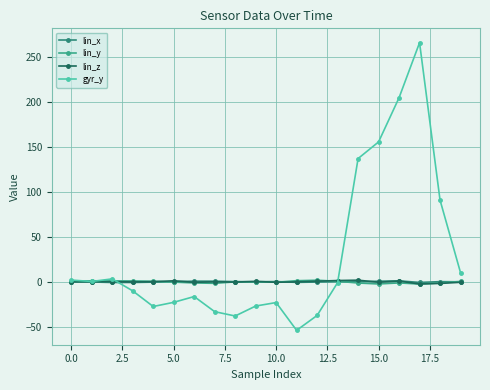

How many data points does each series have?

20